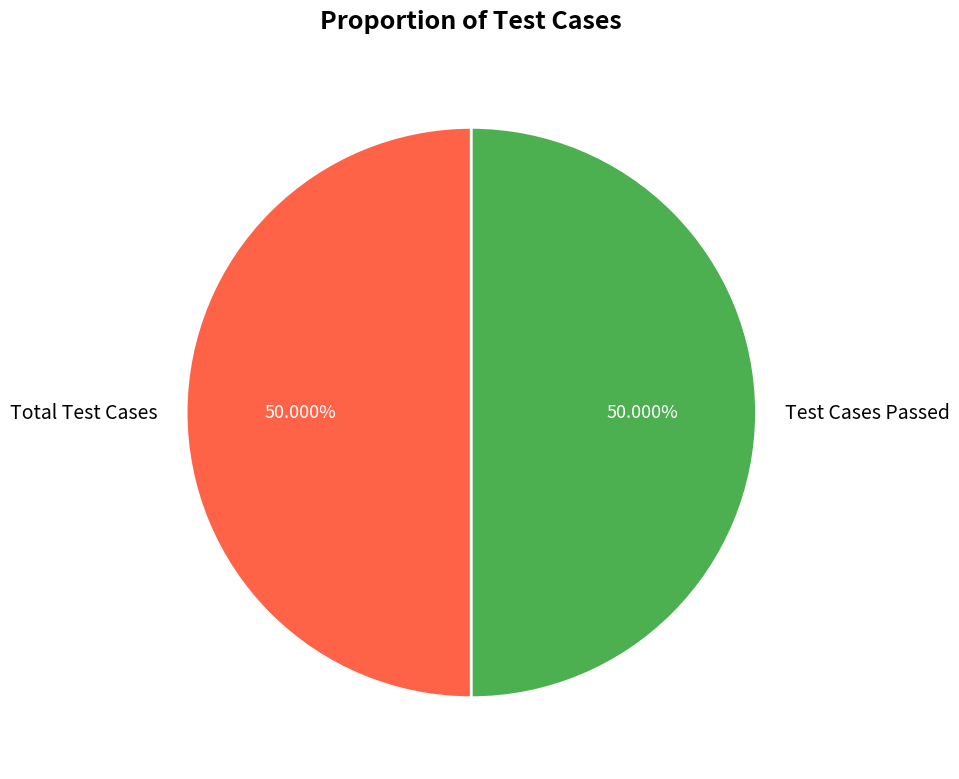

Is the sum of Total Test Cases and Test Cases Passed greater than half?

Yes